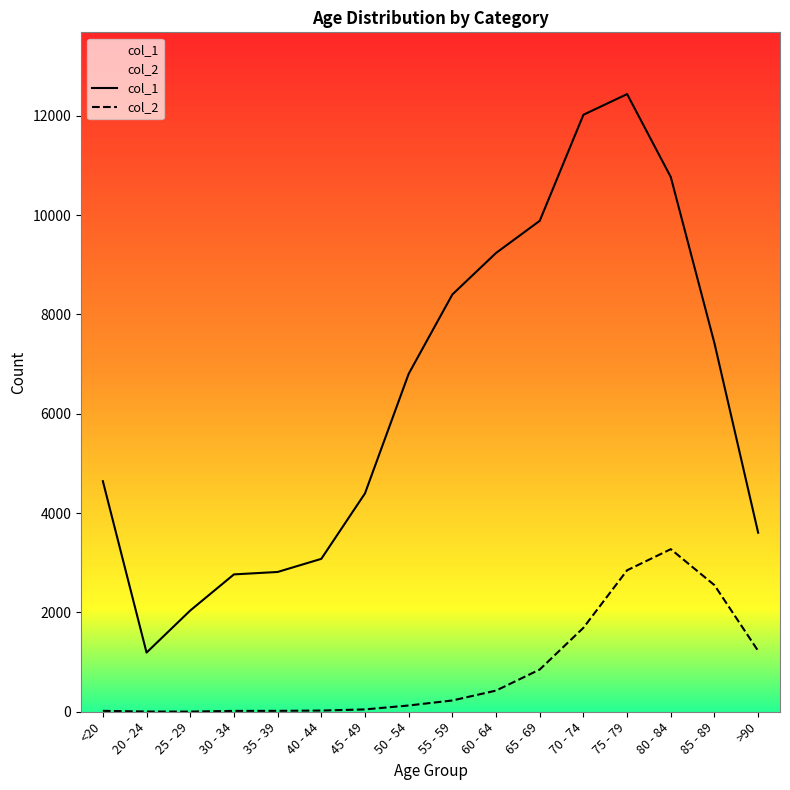

How many values in the col_1 series are below 6803?

8